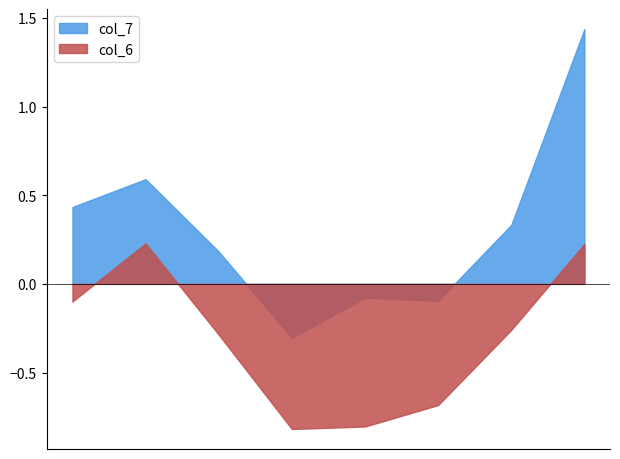

At 1yk3D57, list the series in order from smallest to largest.

col_6, col_7